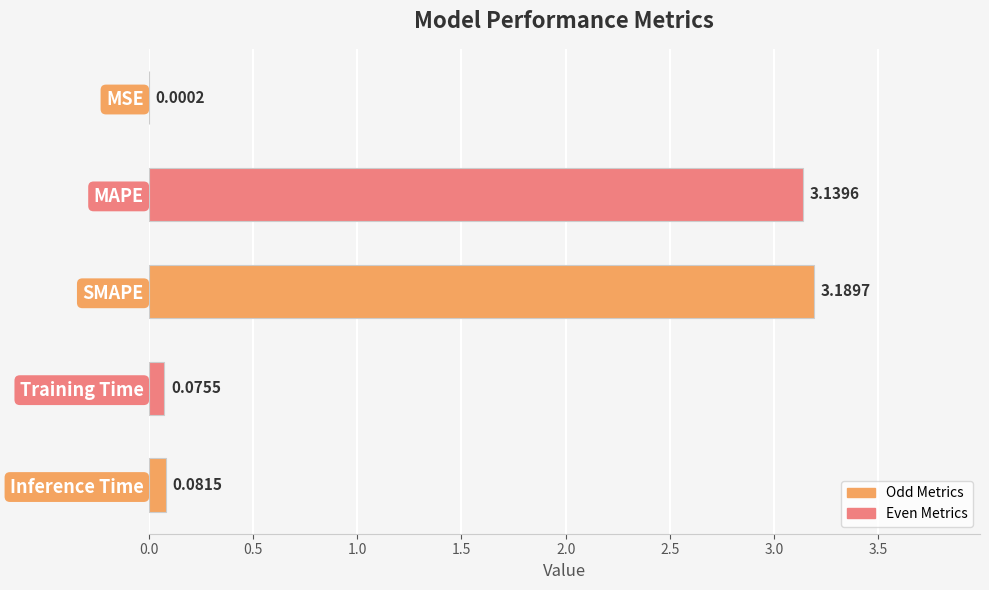

At which label is the value closest to 1?

Inference Time